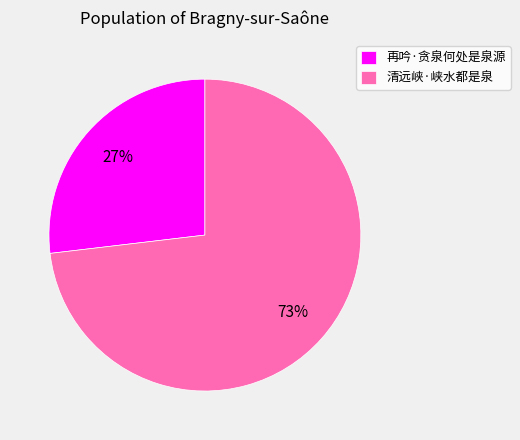

What percentage is the 再吟·贪泉何处是泉源 slice, to the nearest percent?

27%